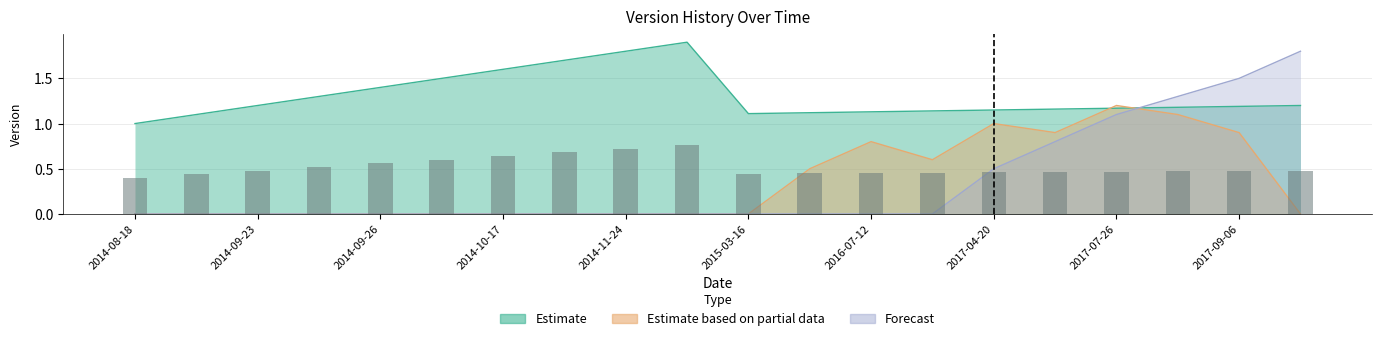

At which label does Estimate reach its peak?

2014-12-29